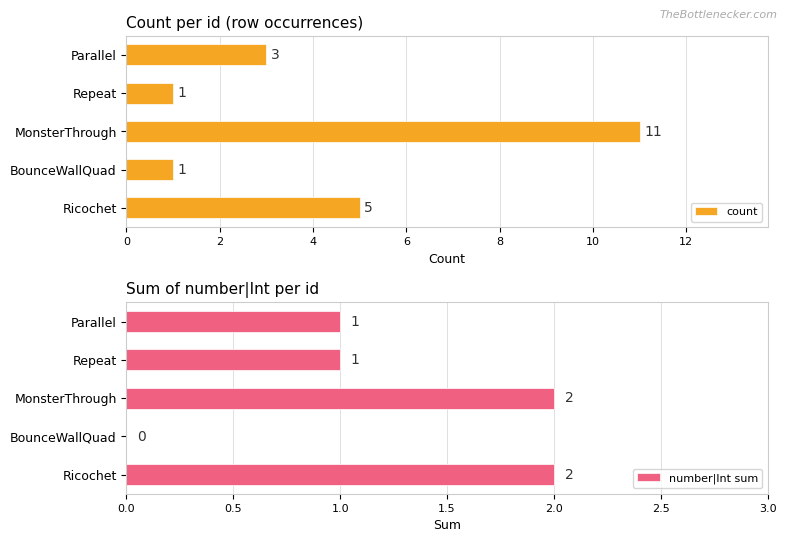

True or false: number|Int sum has a value of 3 at Ricochet.

False